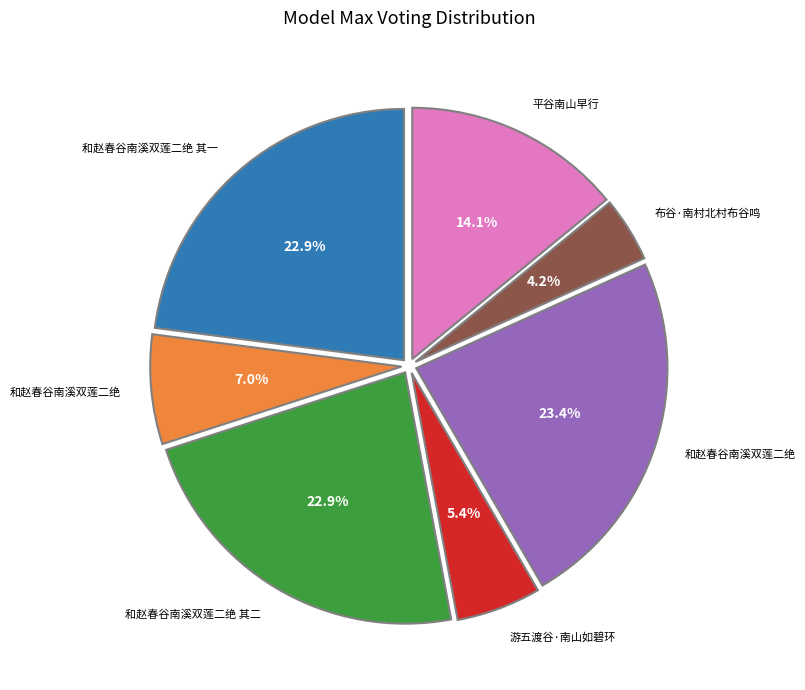

Does any single category account for the majority?

No